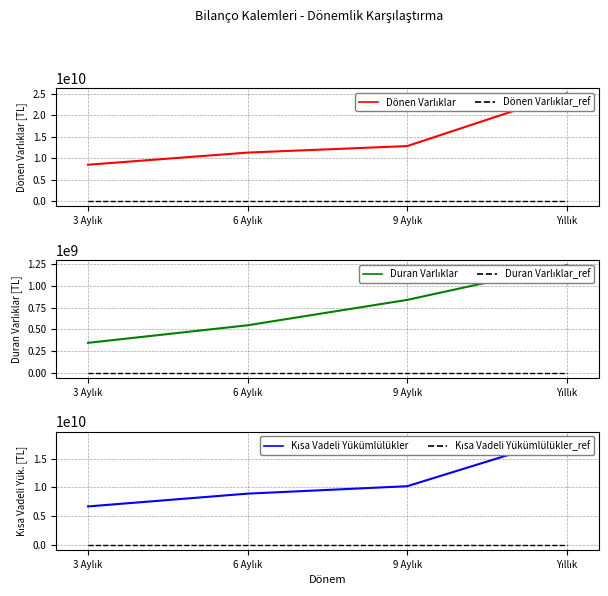

True or false: Dönen Varlıklar has more than 1 points higher than both neighbors.

False